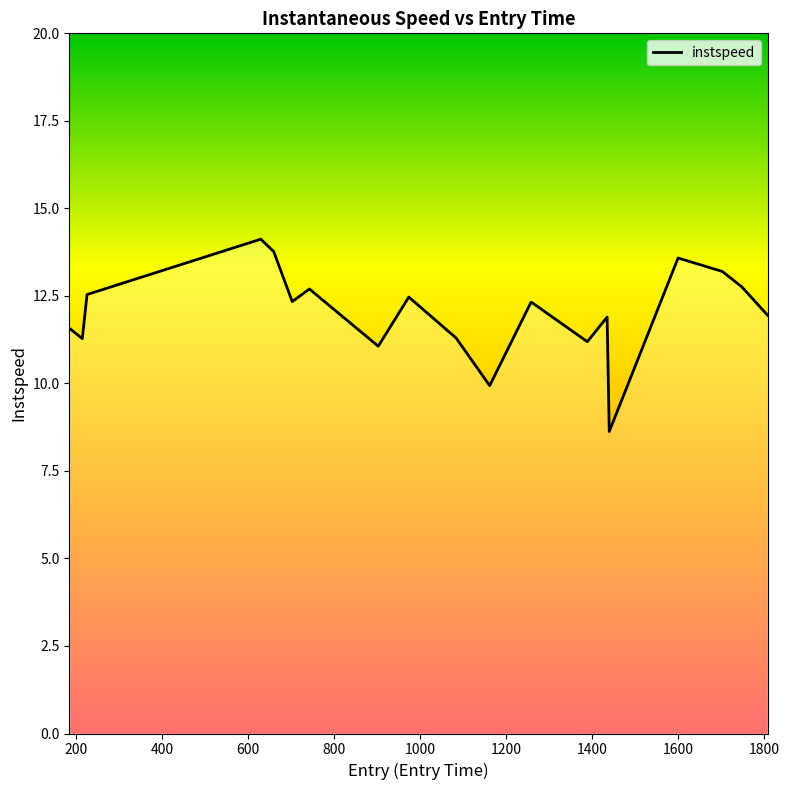

What is the difference between the second highest and second lowest values?

3.8